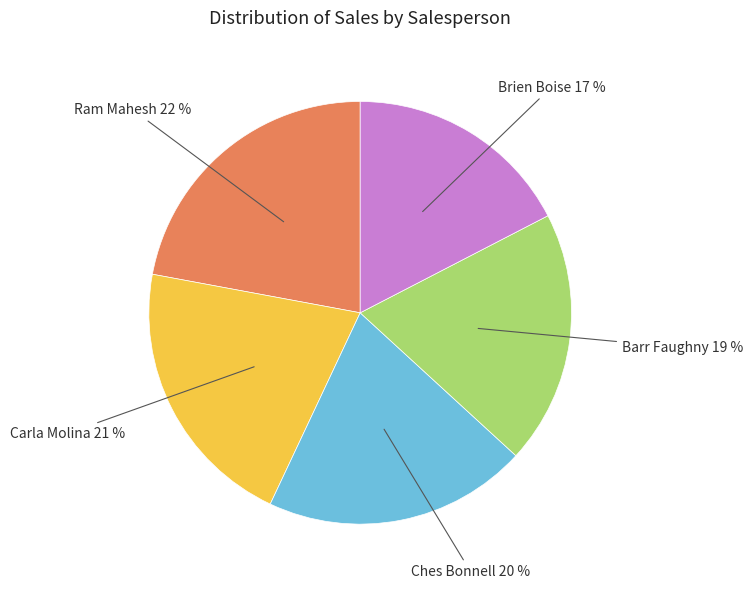

Which slice is the largest?

Ram Mahesh